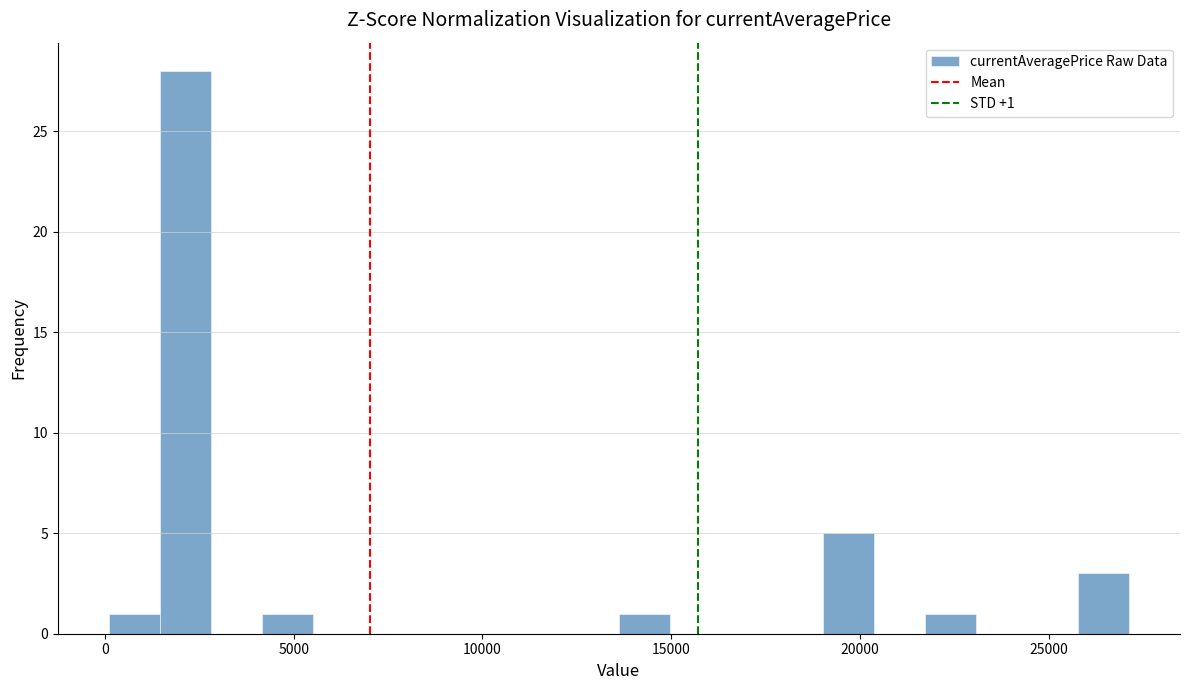

Around what value on the x-axis is the tallest bar? Give the approximate position of its centre, as read against the axis.

2000